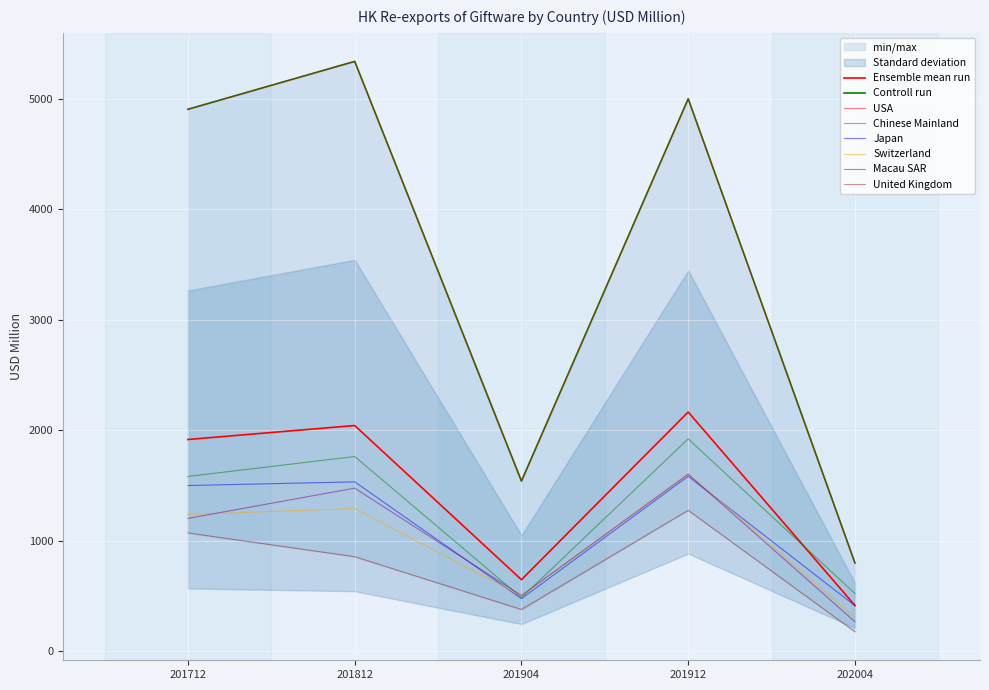

Which series has the largest range (max minus min)?

USA